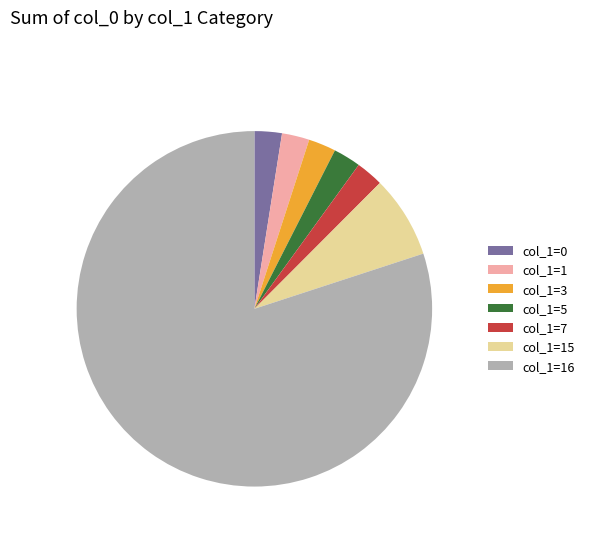

How many slices are in this pie chart?

7